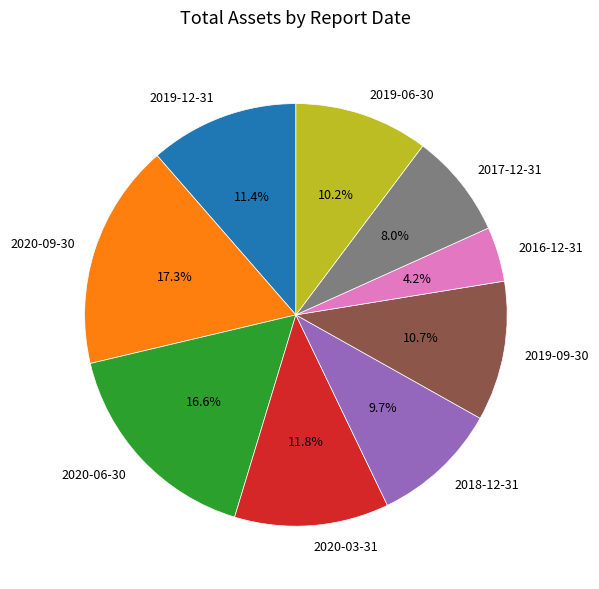

What is the ratio of the value at 2020-06-30 to the value at 2016-12-31?

4.0